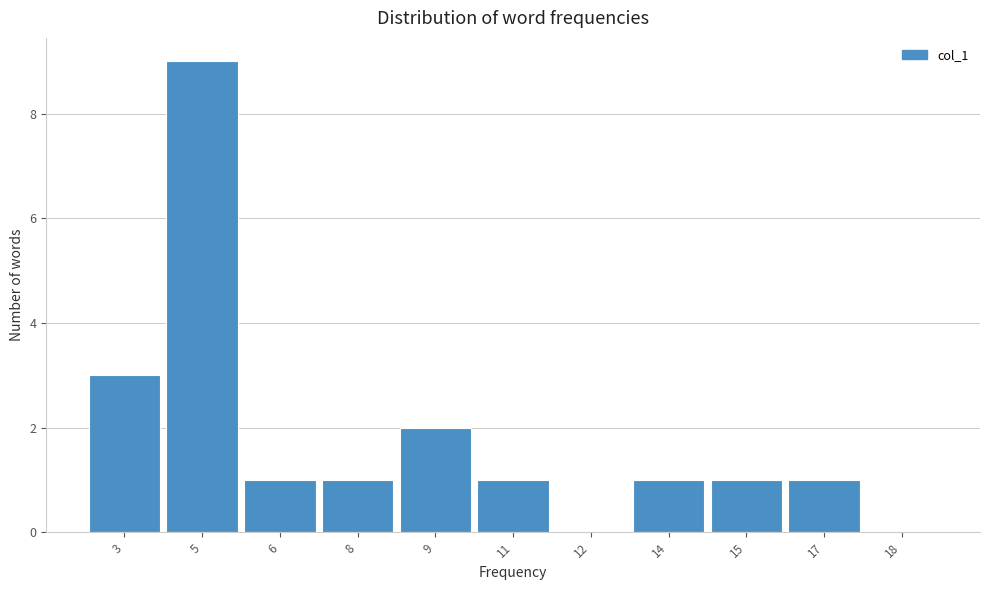

Reading left to right, list all the values displayed in this chart.

3=3	5=9	6=1	8=1	9=2	11=1	12=0	14=1	15=1	17=1	18=0